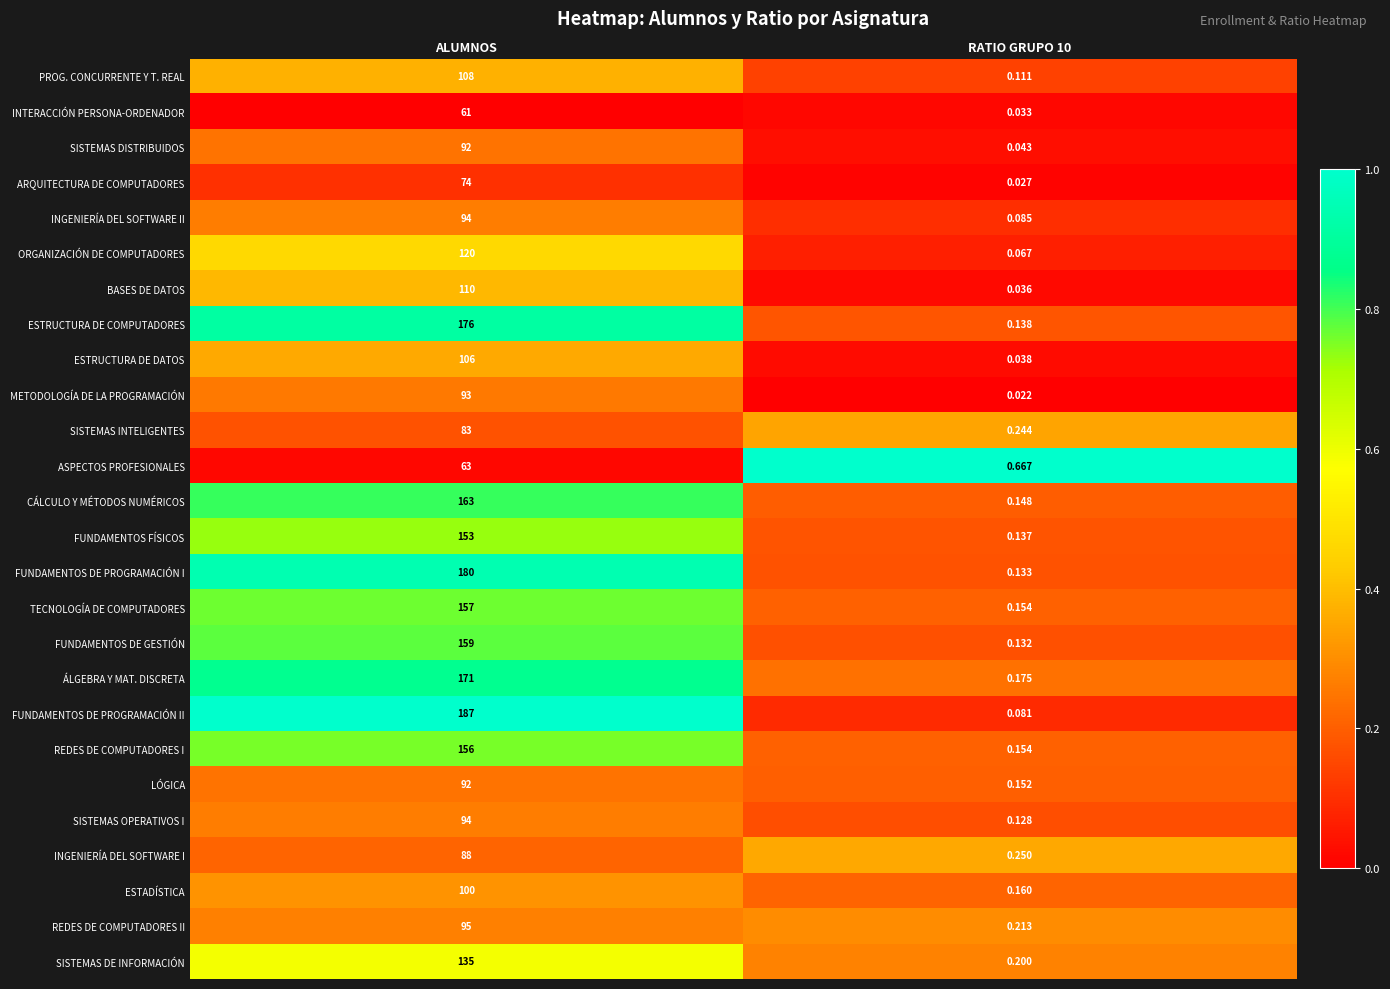

Which category has the highest value in the PROG. CONCURRENTE Y T. REAL series?

ALUMNOS